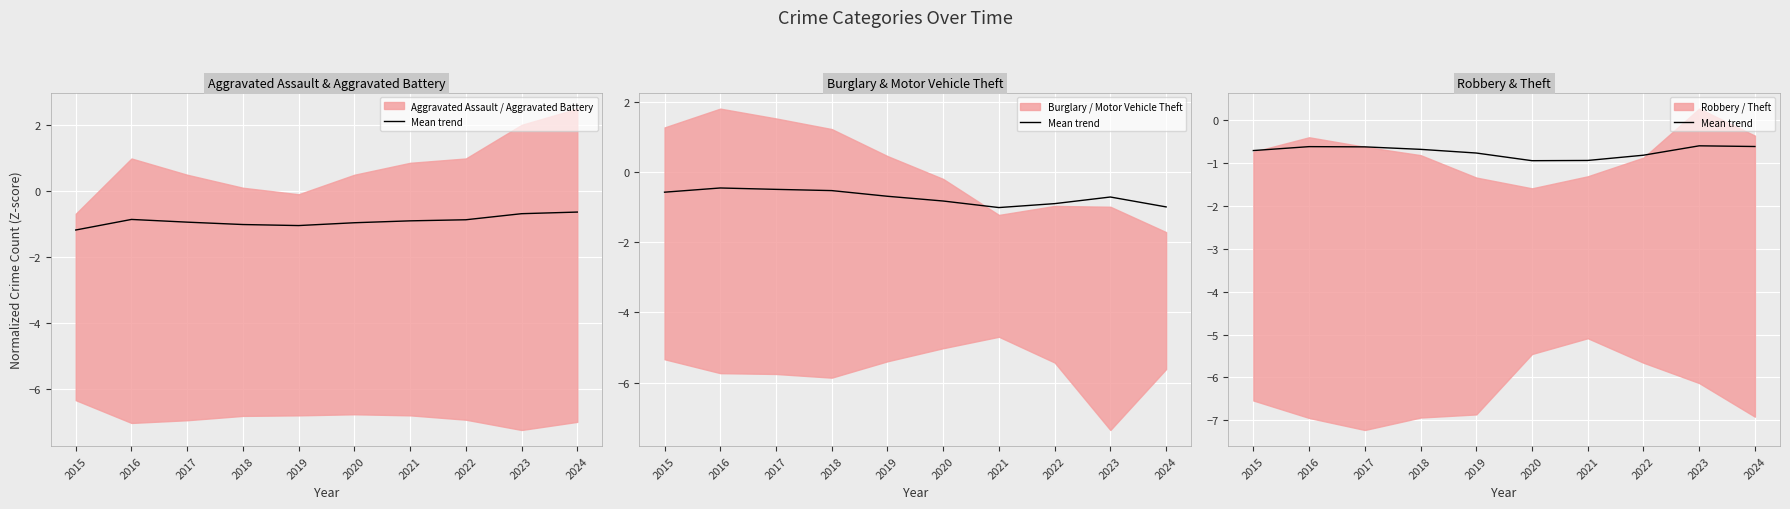

Rank the categories by value from lowest to highest.

2020, 2021, 2022, 2019, 2015, 2018, 2017, 2016, 2024, 2023